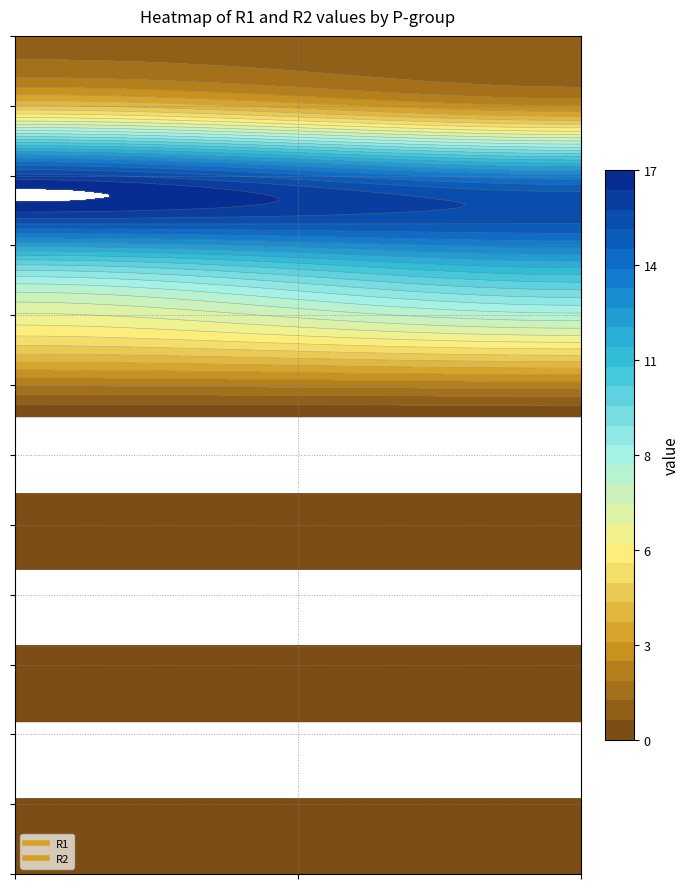

What is the difference between the highest and lowest values at 1?

15